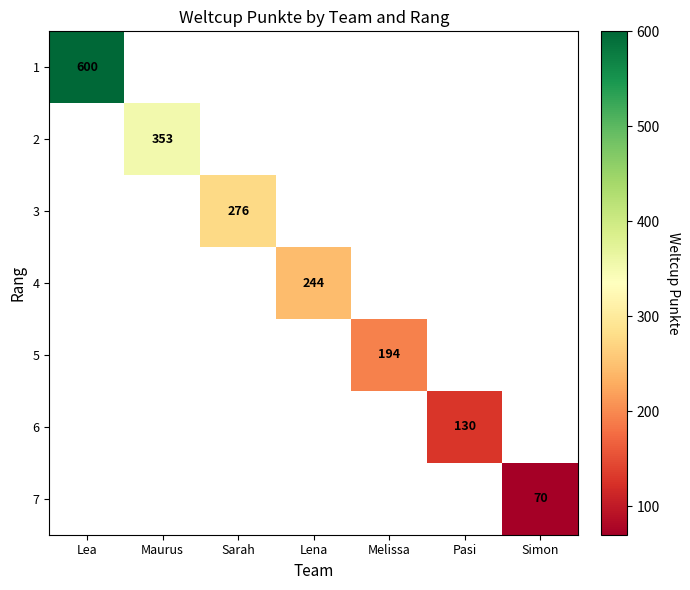

How many positive values does the 4 series have?

1